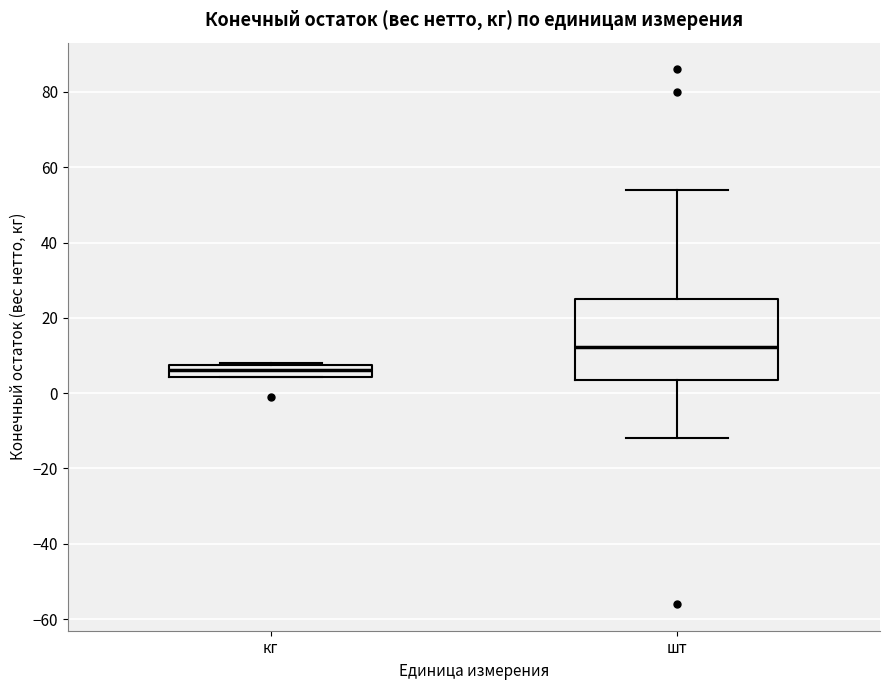

Where is the upper edge of the box for шт on the y-axis? The values are not printed on the chart, so give them approximately, as read against the axis.

26